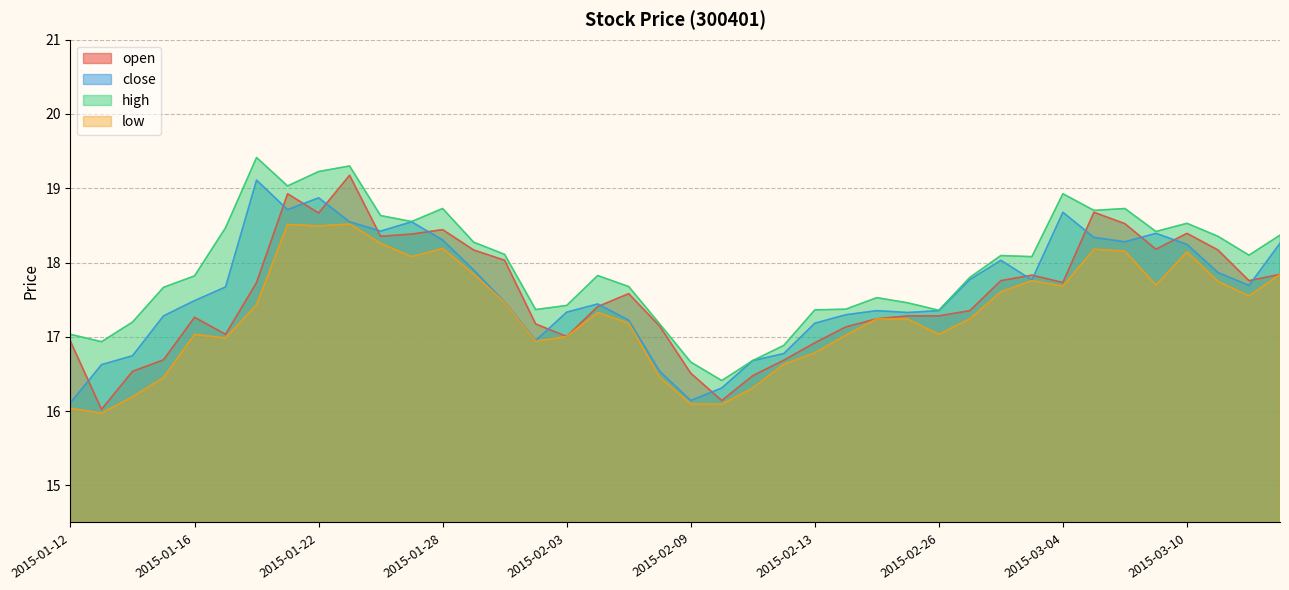

At which label is open closest to 17?

2015-02-03